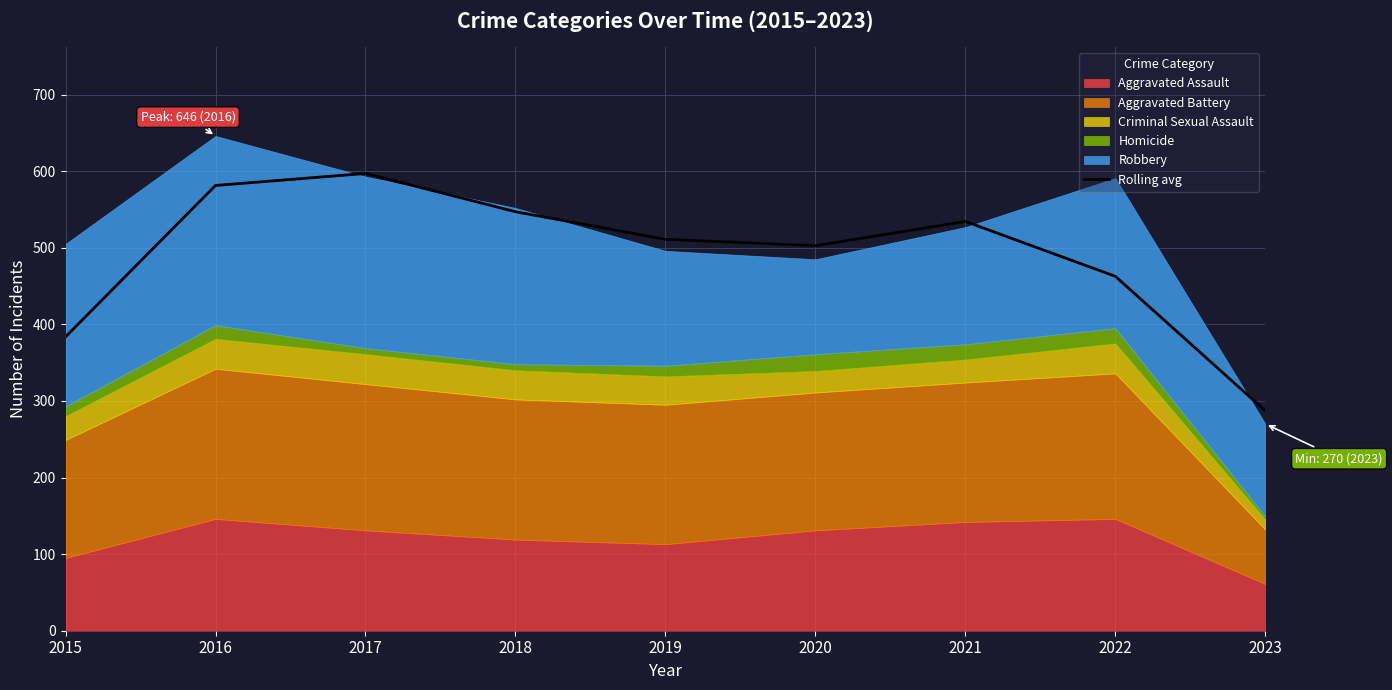

Which label corresponds to the smallest value in the chart?

2023